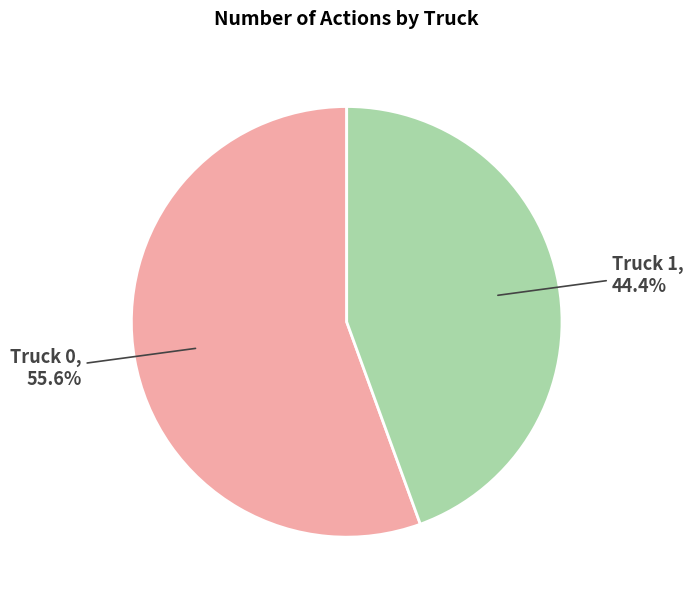

Is there any slice that represents more than half of the pie?

Yes